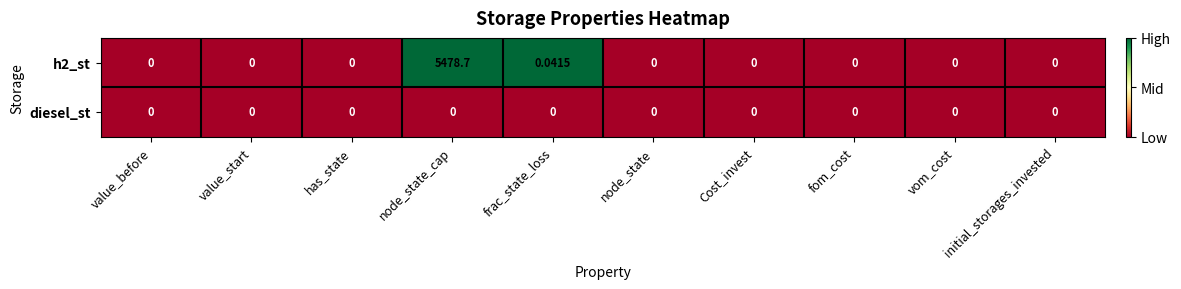

Which label corresponds to the largest value in the chart?

node_state_cap